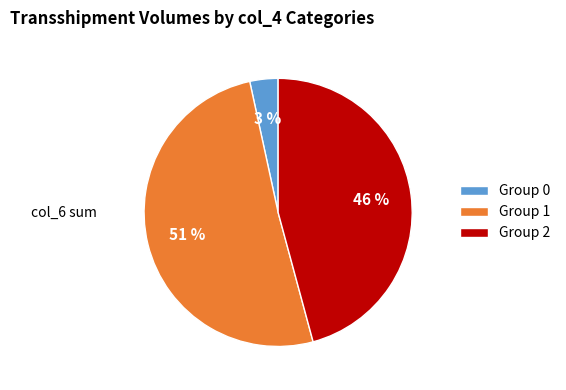

Which has a higher value, Group 0 or Group 2?

Group 2